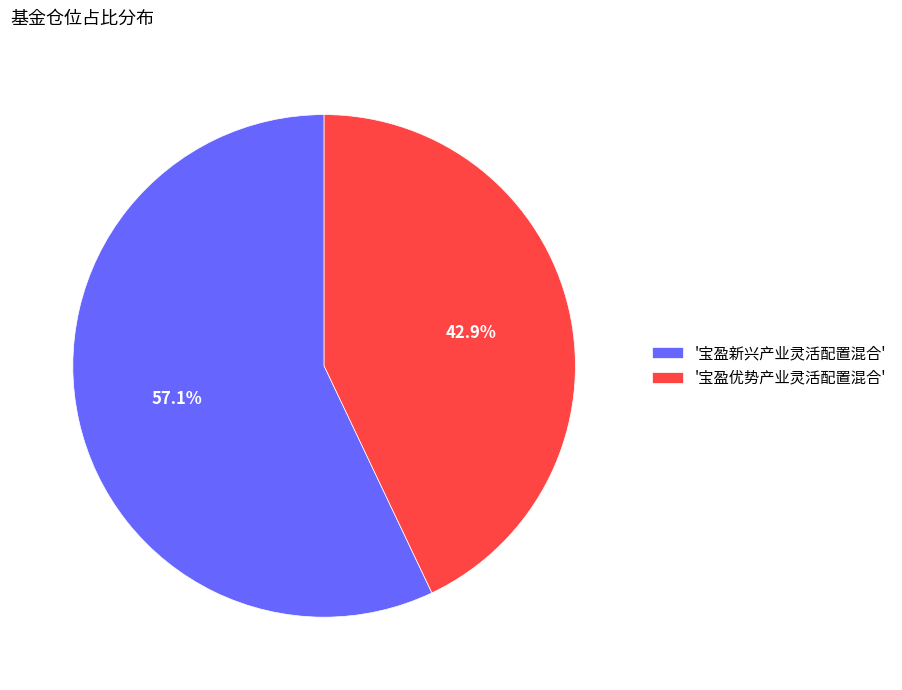

Do '宝盈优势产业灵活配置混合' and '宝盈新兴产业灵活配置混合' together represent more than half of the pie?

Yes